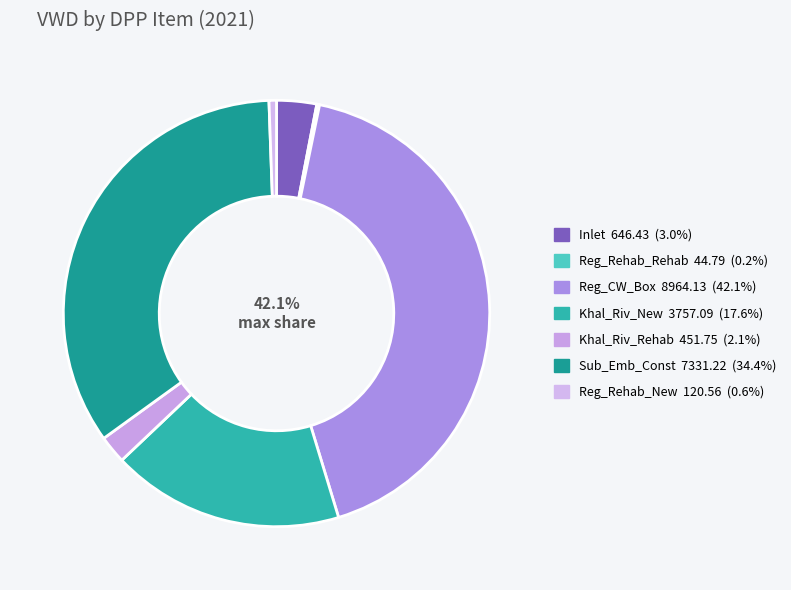

How many segments does this pie chart have?

7